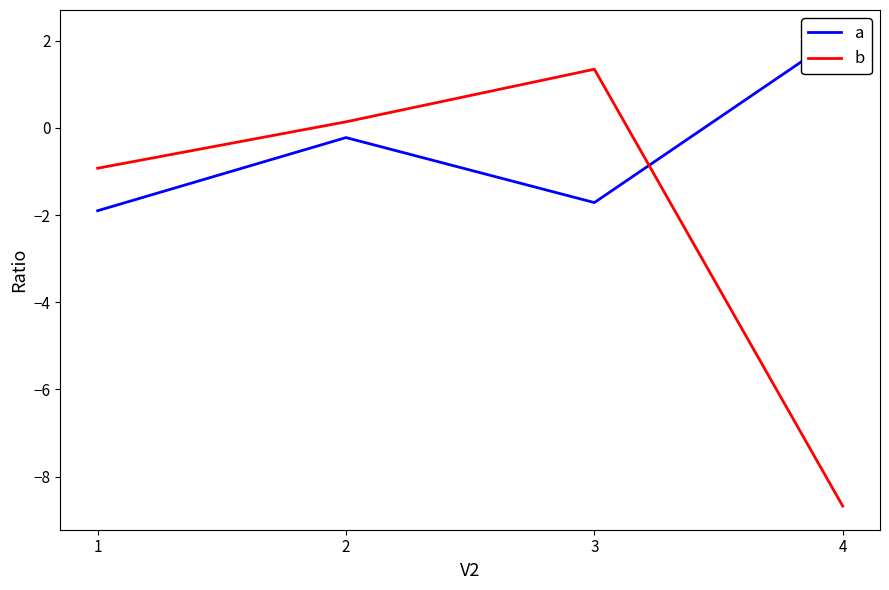

At which category is the sum across all series the highest?

2